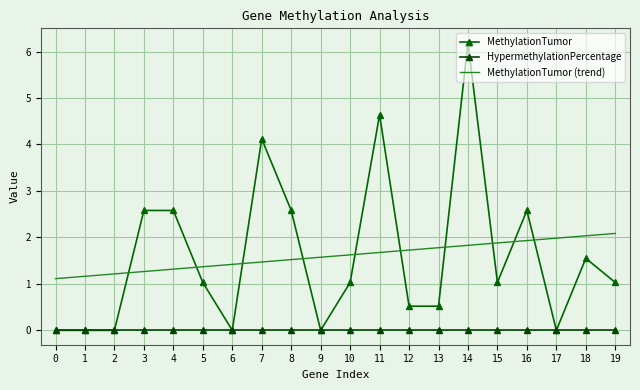

Reading right to left, transcribe all the data shown in this chart.

MethylationTumor: 1.0	1.6	0.0	2.6	1.0	6.2	0.5	0.5	4.6	1.0	0.0	2.6	4.1	0.0	1.0	2.6	2.6	0.0	0.0	0.0
HypermethylationPercentage: 0.0	0.0	0.0	0.0	0.0	0.0	0.0	0.0	0.0	0.0	0.0	0.0	0.0	0.0	0.0	0.0	0.0	0.0	0.0	0.0
MethylationTumor (trend): 2.1	2.0	2.0	1.9	1.9	1.8	1.8	1.7	1.7	1.6	1.6	1.5	1.5	1.4	1.4	1.3	1.3	1.2	1.2	1.1